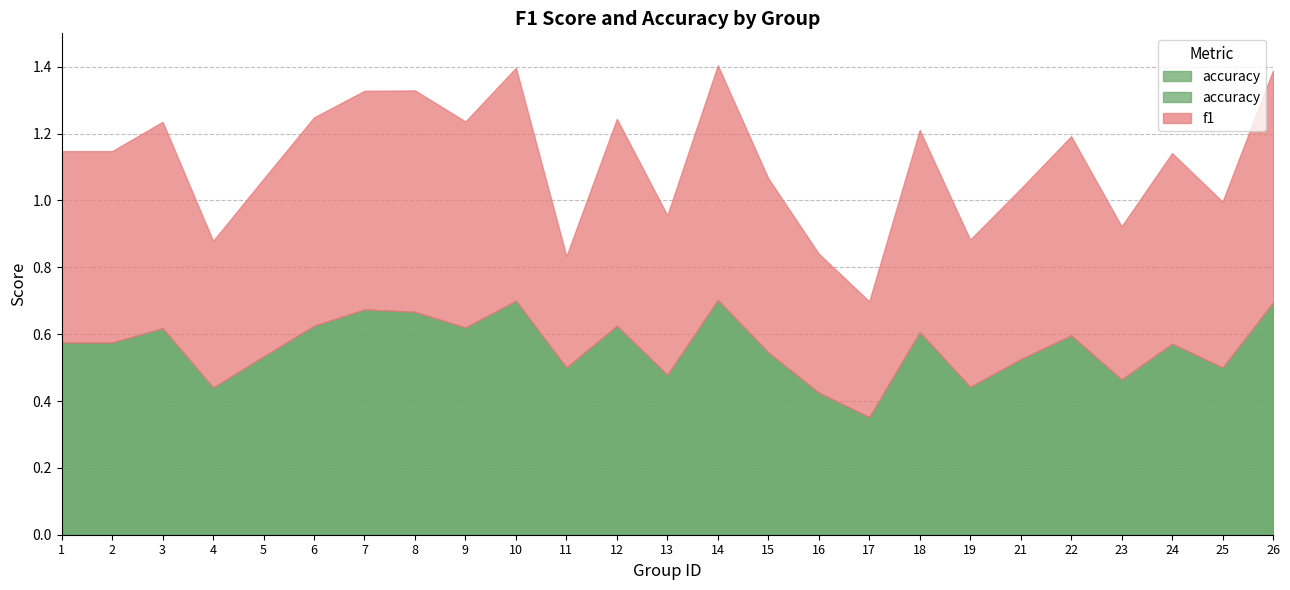

At which category is the sum across all series the highest?

14